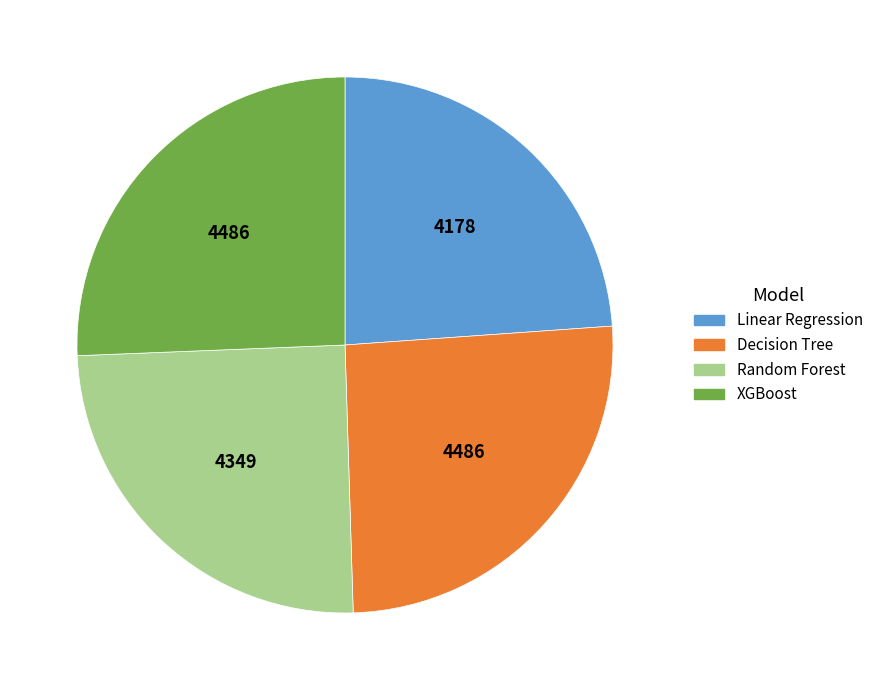

Is the sum of Decision Tree and Random Forest greater than half?

Yes